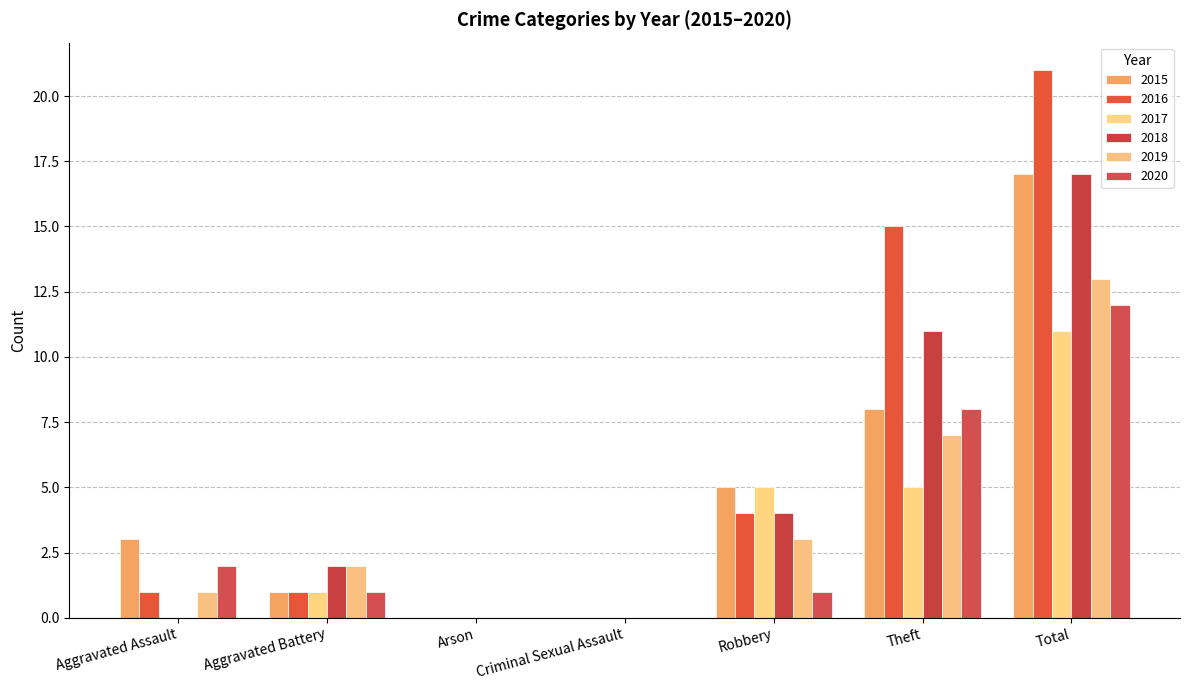

Are the bars grouped side by side (vs. stacked)?

Yes